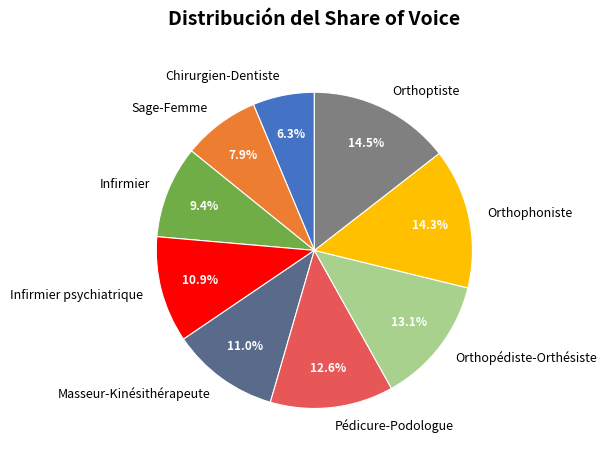

Which category has the smallest portion of the pie?

Chirurgien-Dentiste